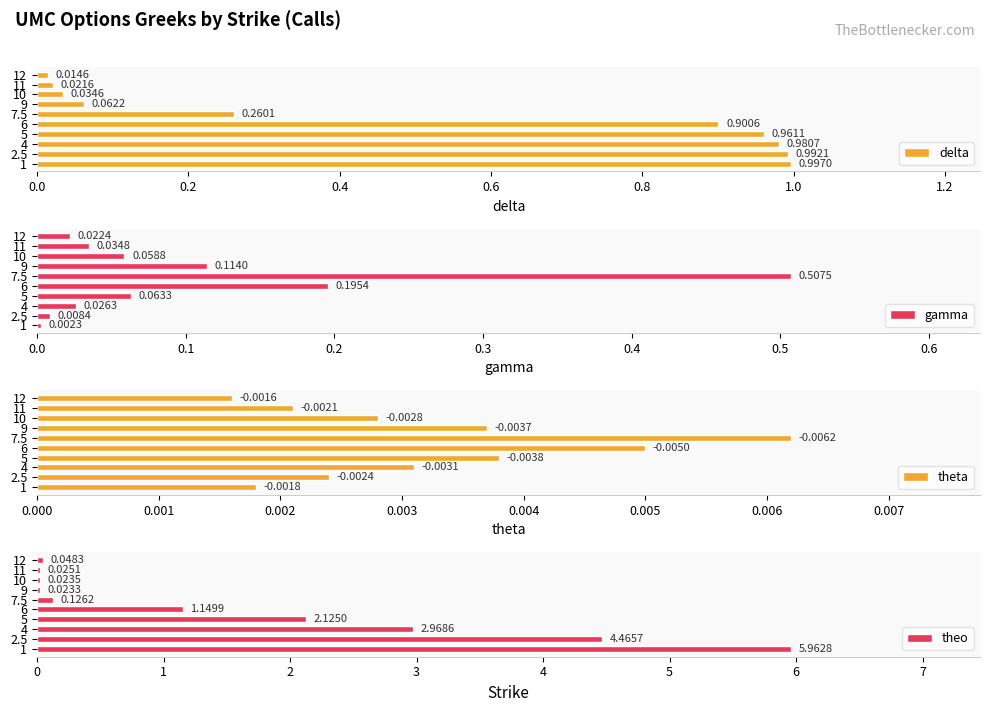

At how many categories does at least one series exceed 1?

5